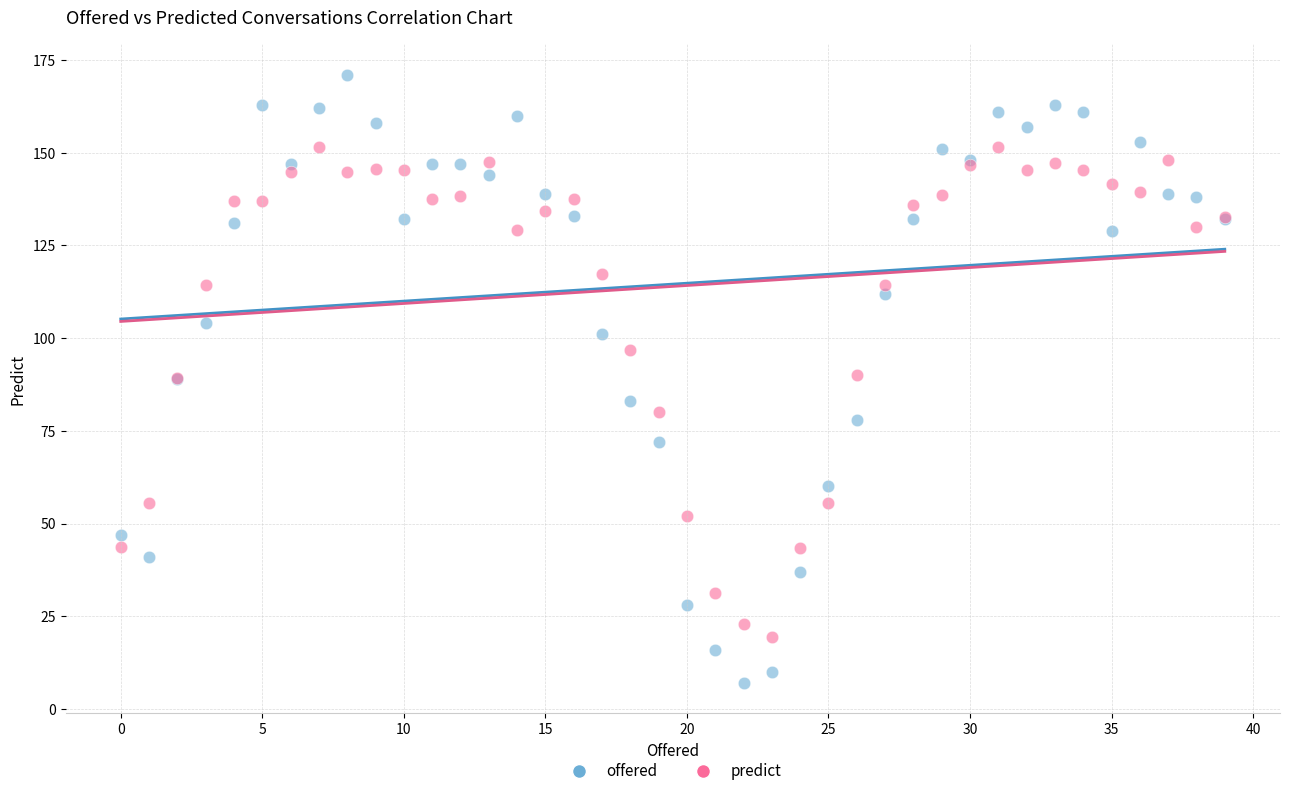

Which series contains the lowest Y value?

offered